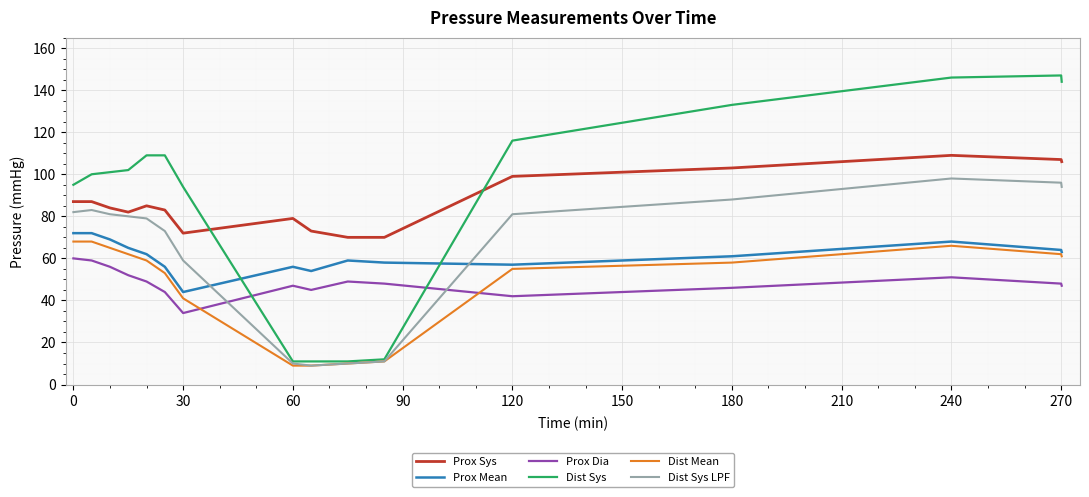

What is the greatest value displayed?

147